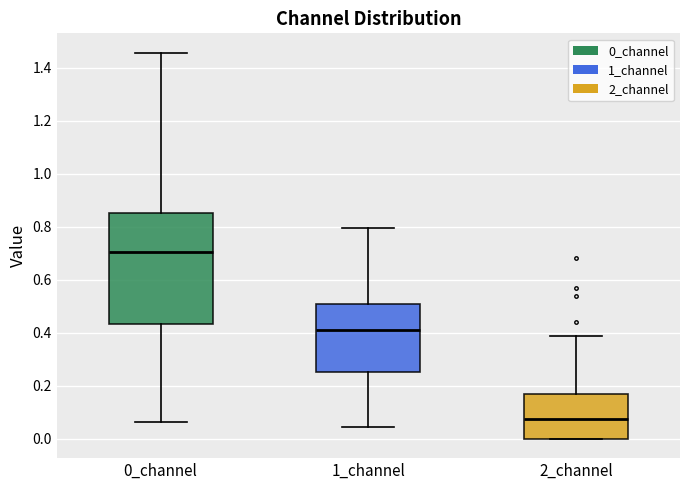

Comparing the boxes themselves (not the whiskers), which one is the tallest?

0_channel